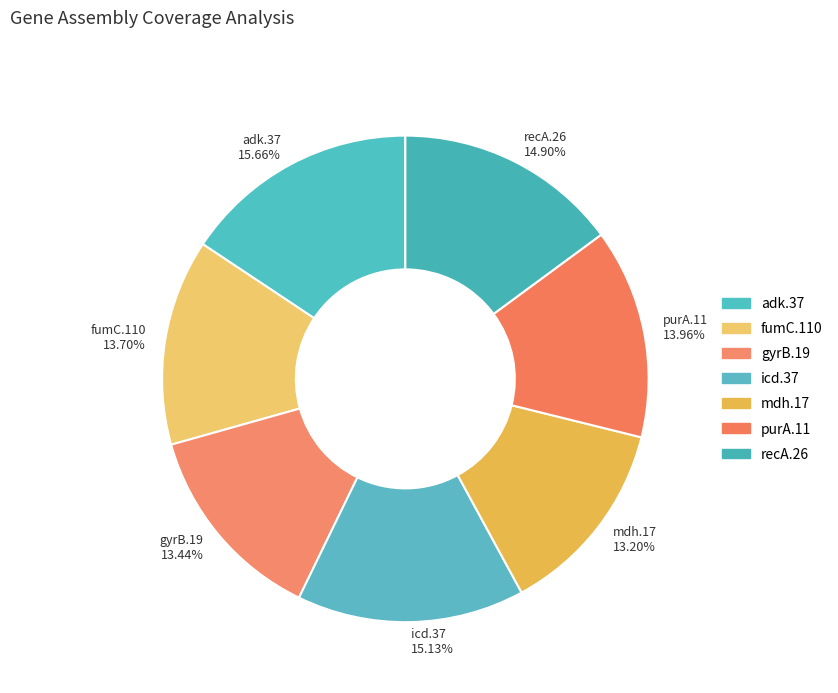

Which slice is the largest?

adk.37